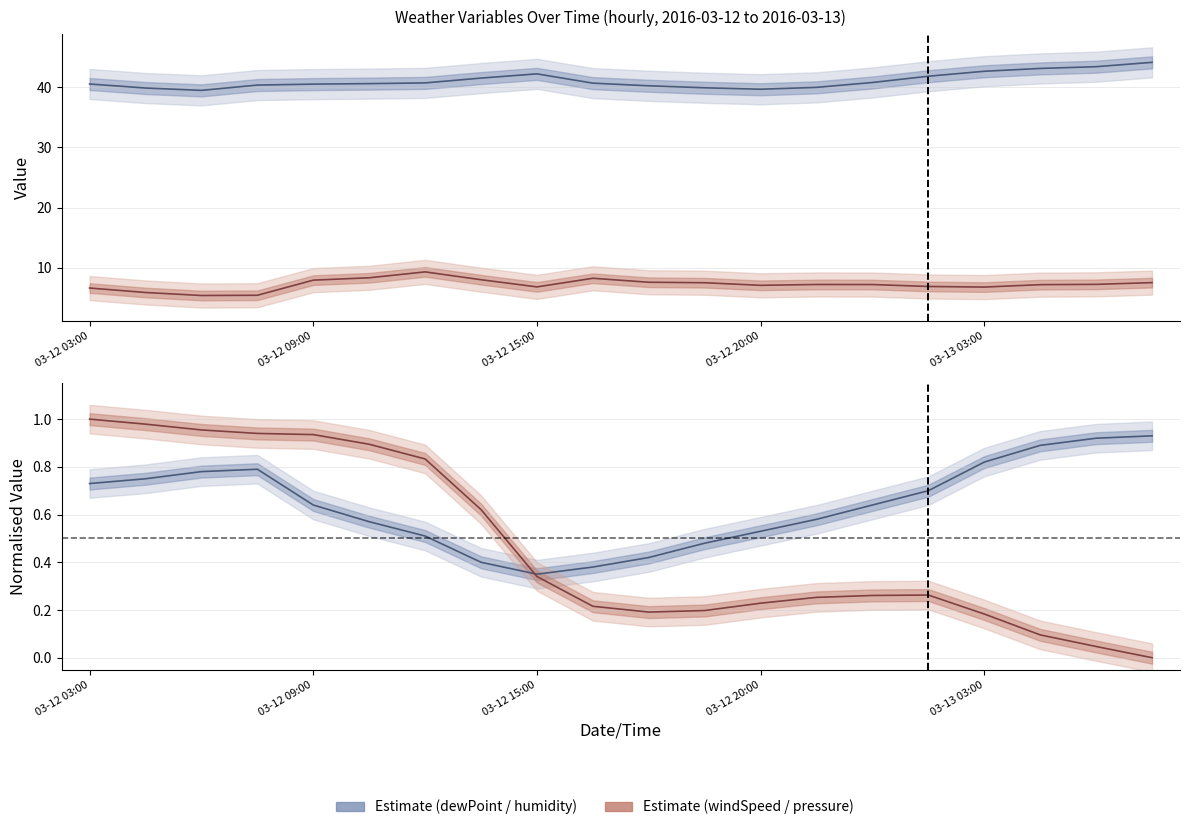

Rank the categories by pressure (norm.) value from lowest to highest.

19, 18, 17, 16, 10, 11, 9, 12, 13, 14, 15, 8, 7, 6, 5, 03-13 03:00, 03-12 20:00, 03-12 15:00, 03-12 09:00, 03-12 03:00